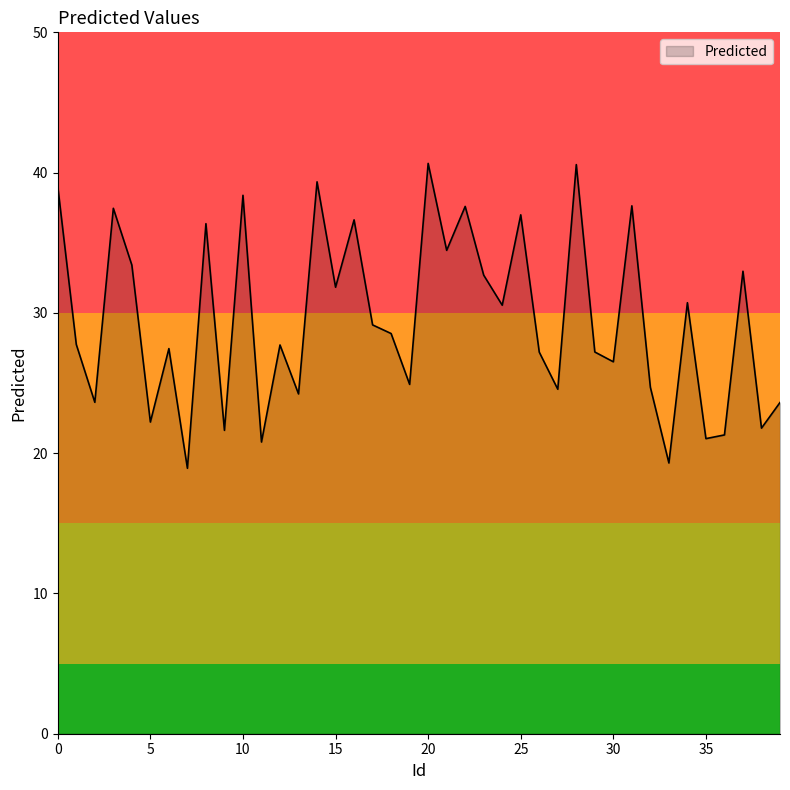

How many values exceed 28?

20